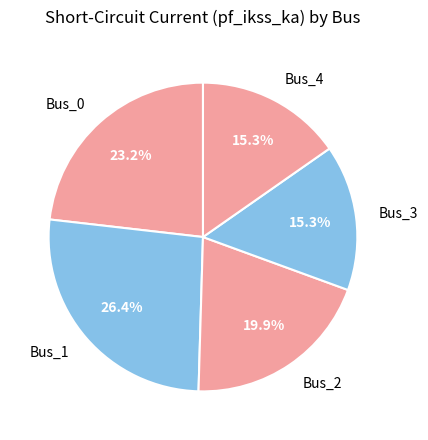

Is Bus_2 the majority of the pie?

No